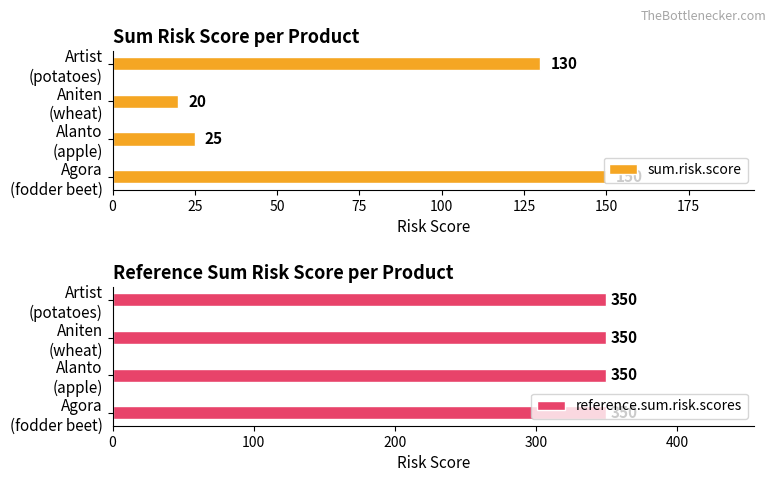

What is the difference between the maximum and minimum values in the sum.risk.score series?

130